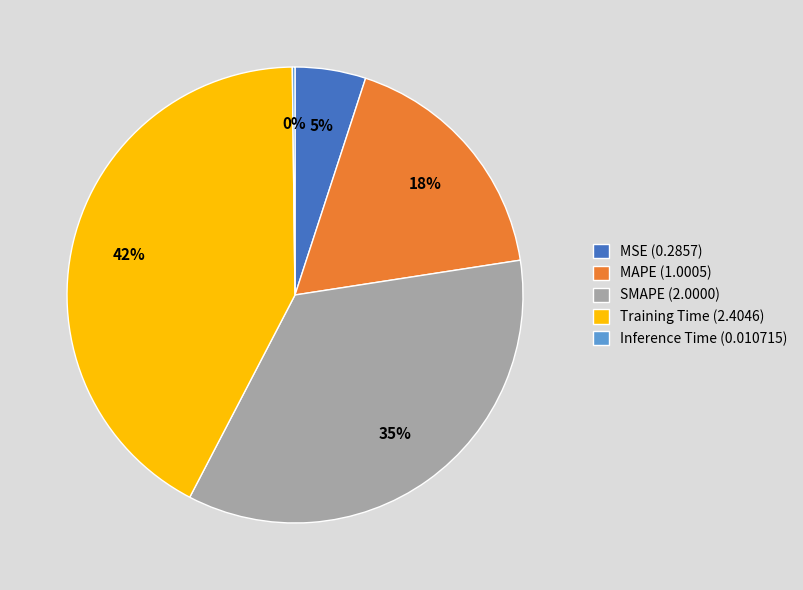

What is the largest slice in the pie chart?

Training Time